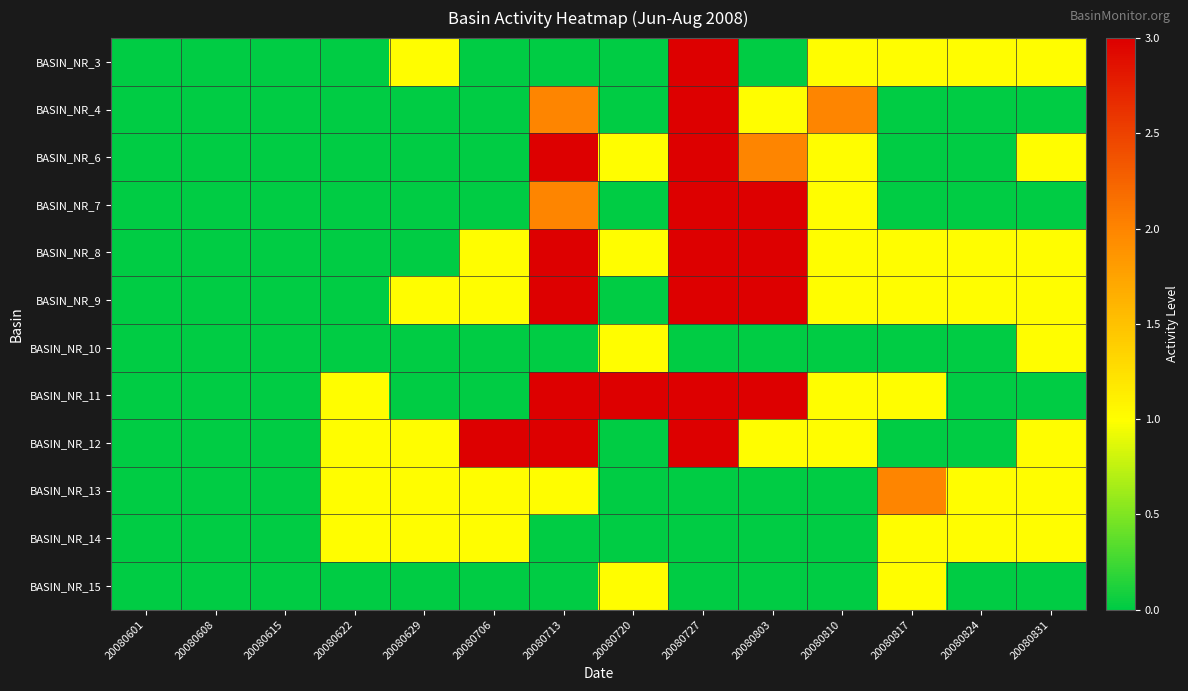

Reading left to right, extract all data points from this chart.

BASIN_NR_3: 20080601=0	20080608=0	20080615=0	20080622=0	20080629=1	20080706=0	20080713=0	20080720=0	20080727=3	20080803=0	20080810=1	20080817=1	20080824=1	20080831=1
BASIN_NR_4: 20080601=0	20080608=0	20080615=0	20080622=0	20080629=0	20080706=0	20080713=2	20080720=0	20080727=3	20080803=1	20080810=2	20080817=0	20080824=0	20080831=0
BASIN_NR_6: 20080601=0	20080608=0	20080615=0	20080622=0	20080629=0	20080706=0	20080713=3	20080720=1	20080727=3	20080803=2	20080810=1	20080817=0	20080824=0	20080831=1
BASIN_NR_7: 20080601=0	20080608=0	20080615=0	20080622=0	20080629=0	20080706=0	20080713=2	20080720=0	20080727=3	20080803=3	20080810=1	20080817=0	20080824=0	20080831=0
BASIN_NR_8: 20080601=0	20080608=0	20080615=0	20080622=0	20080629=0	20080706=1	20080713=3	20080720=1	20080727=3	20080803=3	20080810=1	20080817=1	20080824=1	20080831=1
BASIN_NR_9: 20080601=0	20080608=0	20080615=0	20080622=0	20080629=1	20080706=1	20080713=3	20080720=0	20080727=3	20080803=3	20080810=1	20080817=1	20080824=1	20080831=1
BASIN_NR_10: 20080601=0	20080608=0	20080615=0	20080622=0	20080629=0	20080706=0	20080713=0	20080720=1	20080727=0	20080803=0	20080810=0	20080817=0	20080824=0	20080831=1
BASIN_NR_11: 20080601=0	20080608=0	20080615=0	20080622=1	20080629=0	20080706=0	20080713=3	20080720=3	20080727=3	20080803=3	20080810=1	20080817=1	20080824=0	20080831=0
BASIN_NR_12: 20080601=0	20080608=0	20080615=0	20080622=1	20080629=1	20080706=3	20080713=3	20080720=0	20080727=3	20080803=1	20080810=1	20080817=0	20080824=0	20080831=1
BASIN_NR_13: 20080601=0	20080608=0	20080615=0	20080622=1	20080629=1	20080706=1	20080713=1	20080720=0	20080727=0	20080803=0	20080810=0	20080817=2	20080824=1	20080831=1
BASIN_NR_14: 20080601=0	20080608=0	20080615=0	20080622=1	20080629=1	20080706=1	20080713=0	20080720=0	20080727=0	20080803=0	20080810=0	20080817=1	20080824=1	20080831=1
BASIN_NR_15: 20080601=0	20080608=0	20080615=0	20080622=0	20080629=0	20080706=0	20080713=0	20080720=1	20080727=0	20080803=0	20080810=0	20080817=1	20080824=0	20080831=0